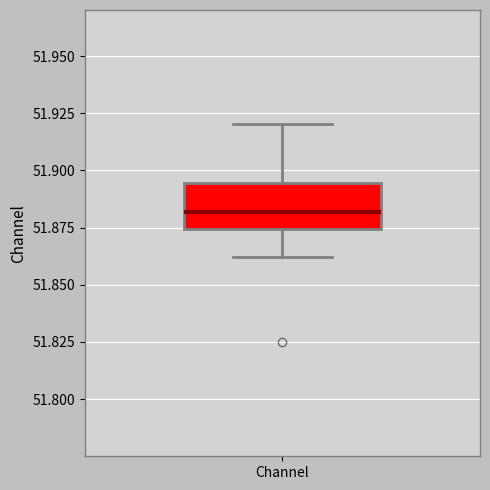

Where does the median line of the box for Channel sit on the y-axis? The values are not printed on the chart, so give them approximately, as read against the axis.

51.880